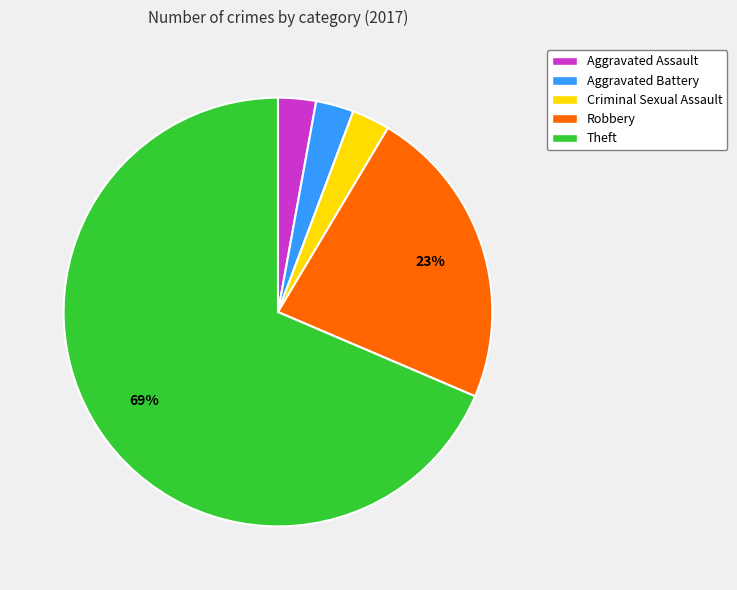

The Criminal Sexual Assault slice represents 12% of the pie. True or false?

False